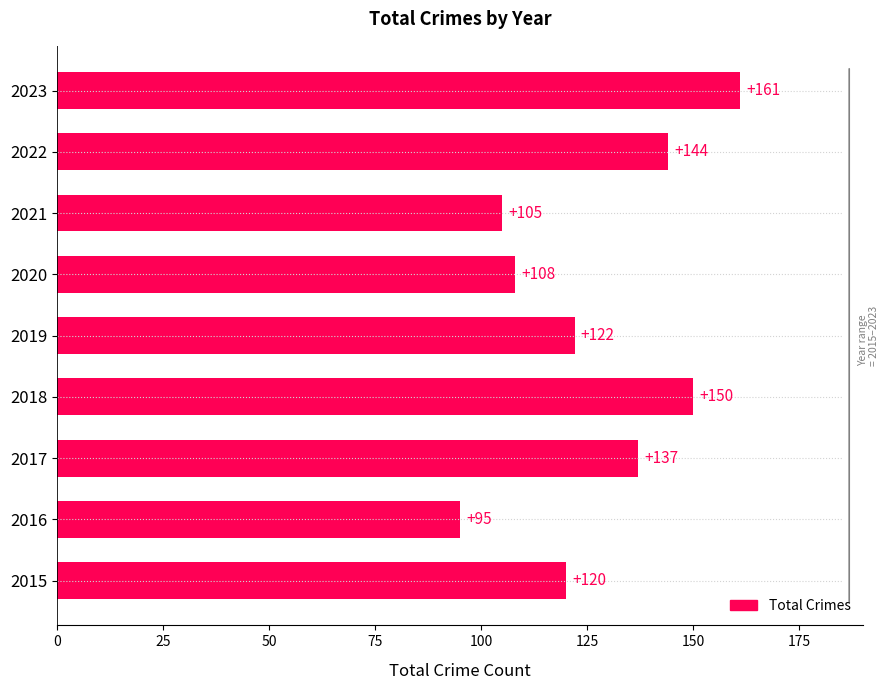

How many data points does each series have?

9